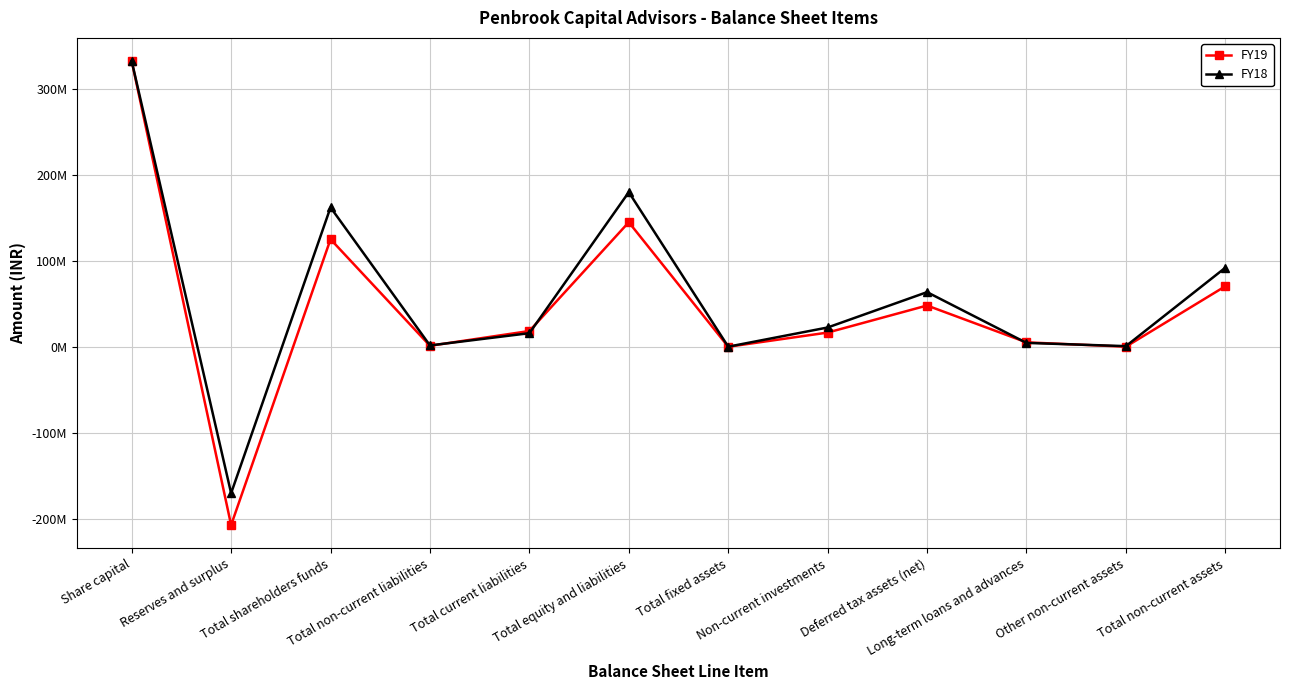

What is the total value across all series at Total fixed assets?

425312